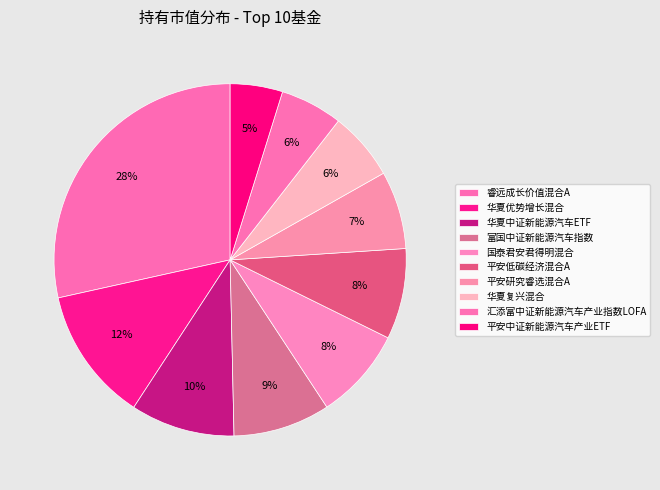

Between 平安中证新能源汽车产业ETF and 华夏优势增长混合, which is larger?

华夏优势增长混合